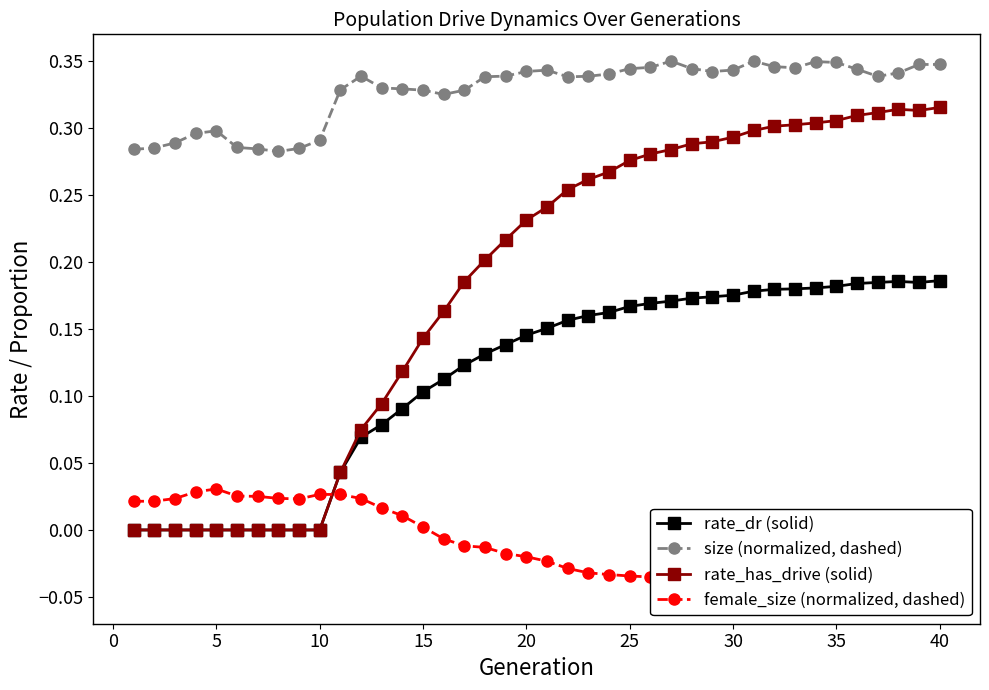

At how many categories does at least one series exceed 0?

40